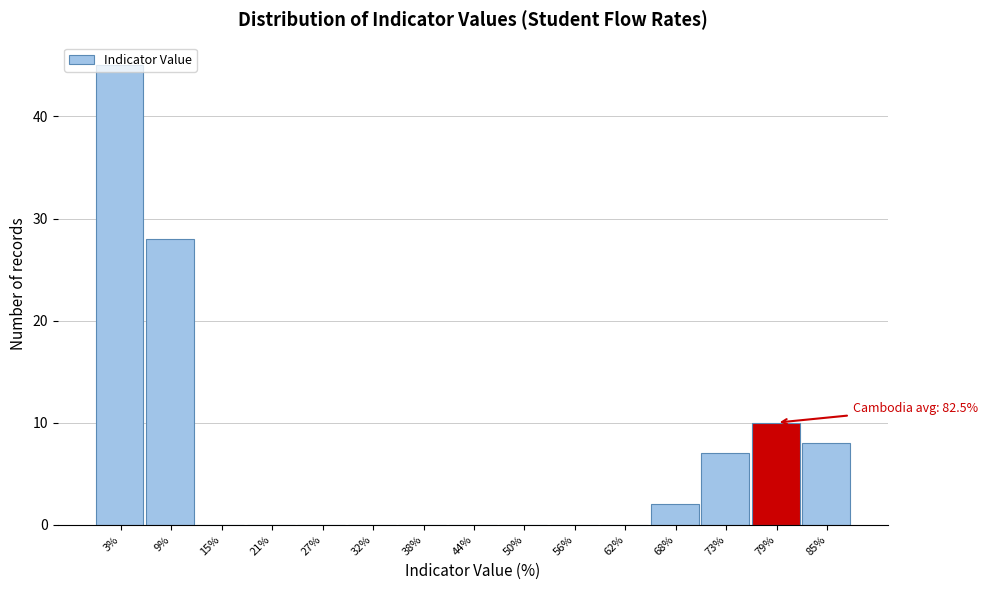

What is the sum of the values at 68% and 85%?

10